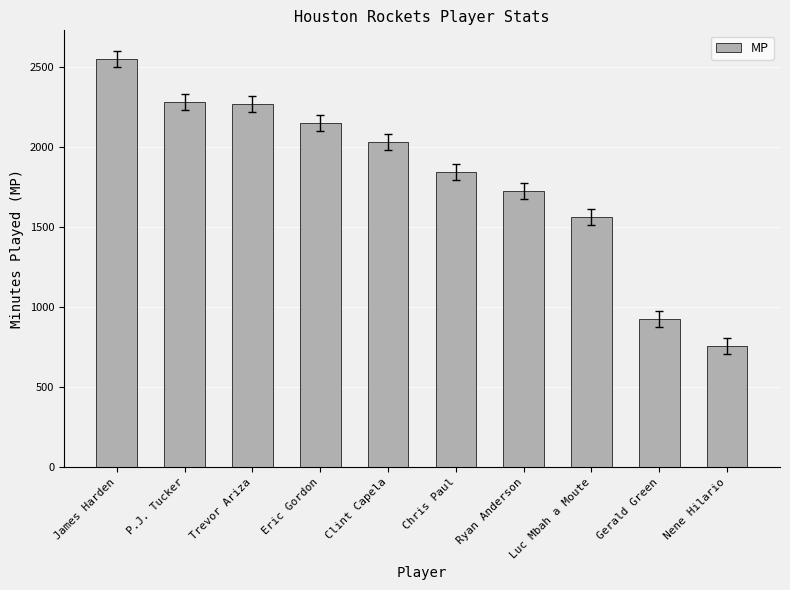

Which has a higher value, Trevor Ariza or Chris Paul?

Trevor Ariza